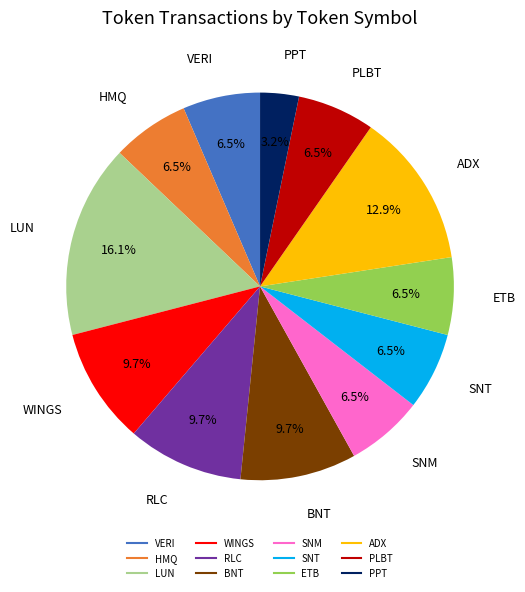

Which slice is the smallest?

PPT